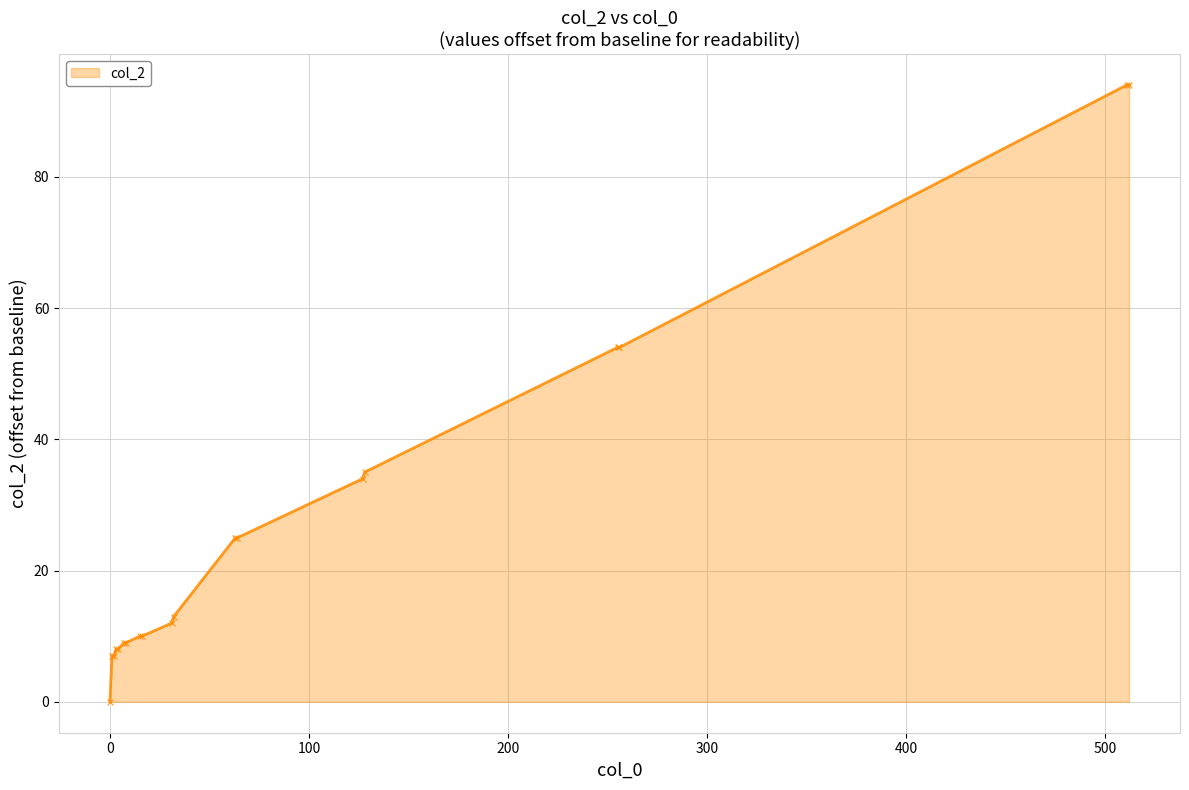

Reading right to left, what are all the values shown in this chart?

94	94	54	54	35	34	25	25	13	12	10	10	9	9	8	8	7	7	0